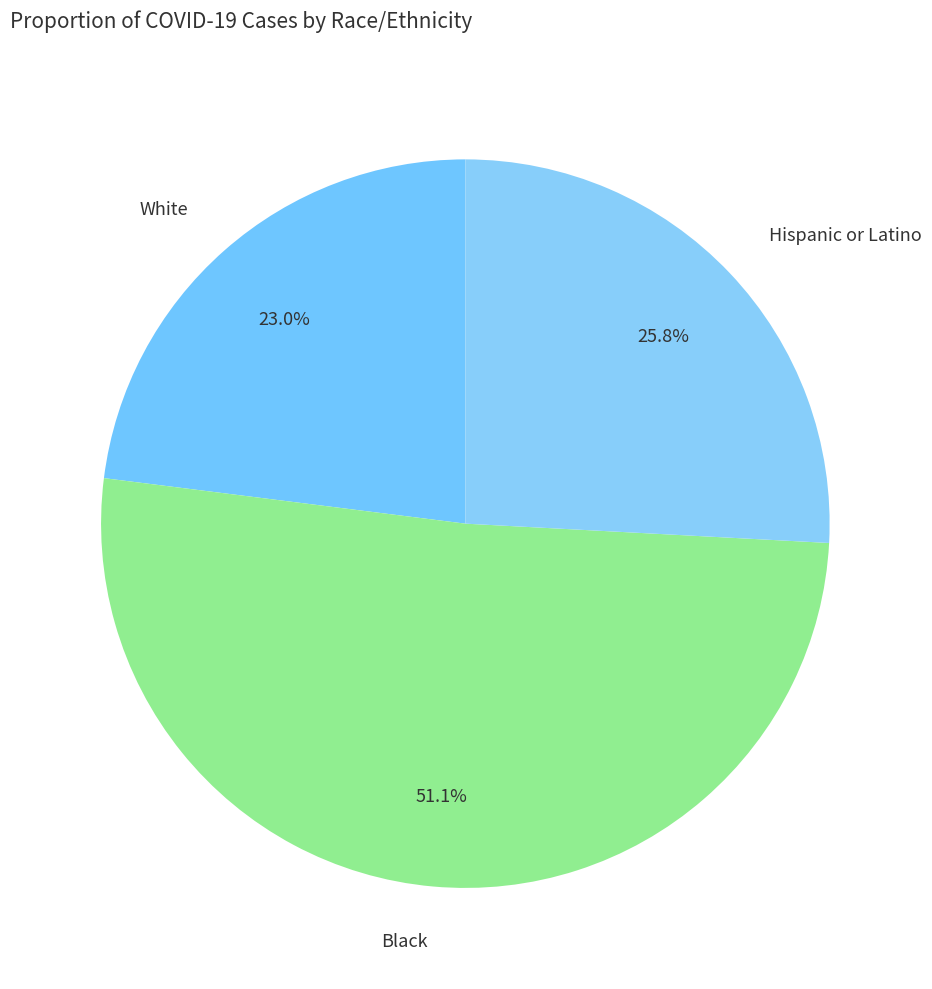

To the nearest percent, what percentage of the pie is White?

23%